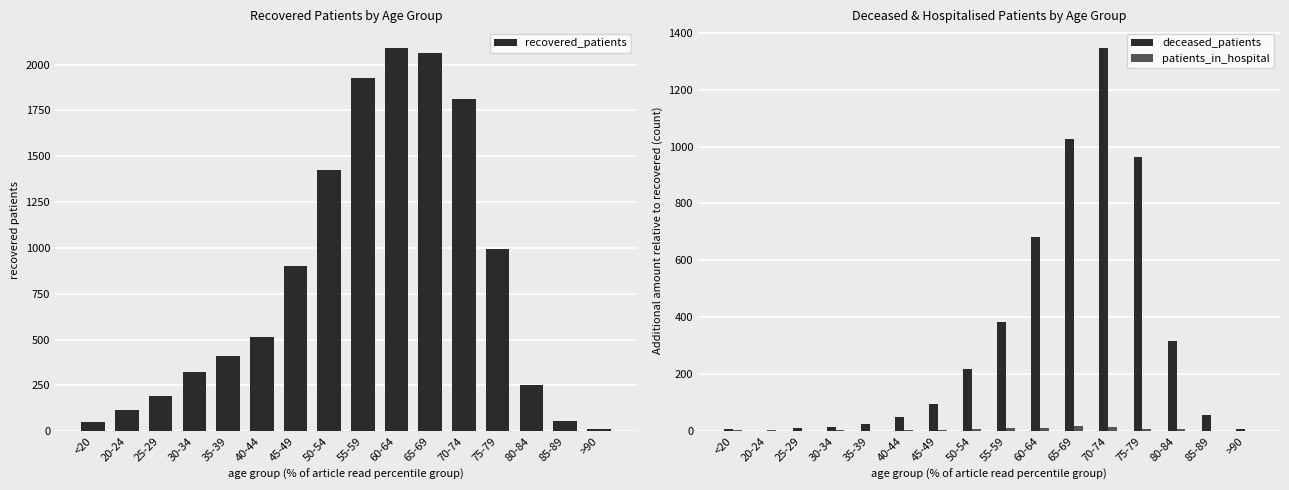

At 70-74, list the series in order from largest to smallest.

recovered_patients, deceased_patients, patients_in_hospital